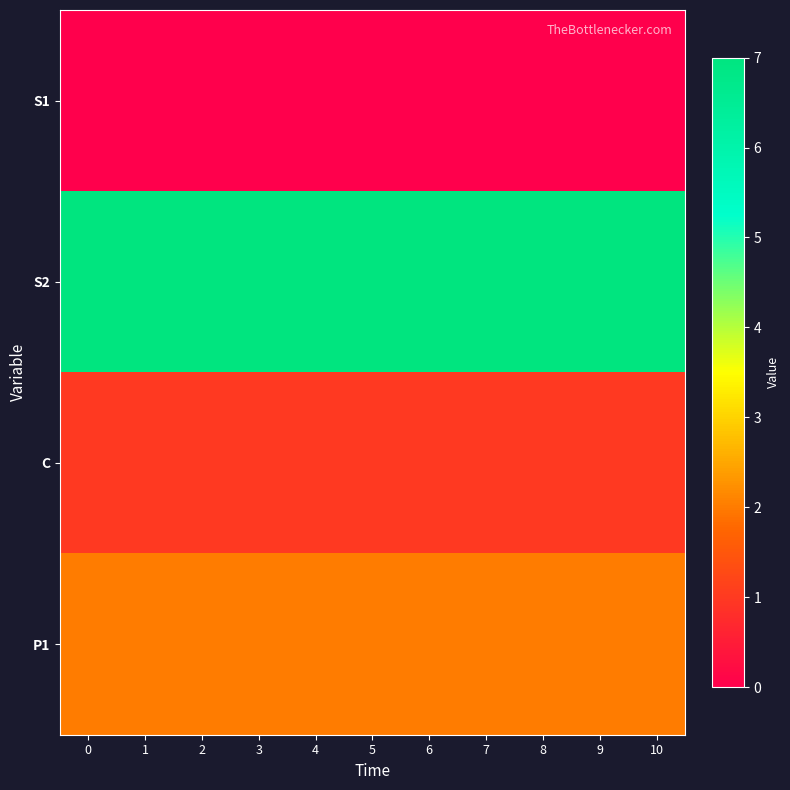

Reading left to right, list all the values displayed in this chart.

S1: 0=0	1=0	2=0	3=0	4=0	5=0	6=0	7=0	8=0	9=0	10=0
S2: 0=7	1=7	2=7	3=7	4=7	5=7	6=7	7=7	8=7	9=7	10=7
C: 0=1	1=1	2=1	3=1	4=1	5=1	6=1	7=1	8=1	9=1	10=1
P1: 0=2	1=2	2=2	3=2	4=2	5=2	6=2	7=2	8=2	9=2	10=2